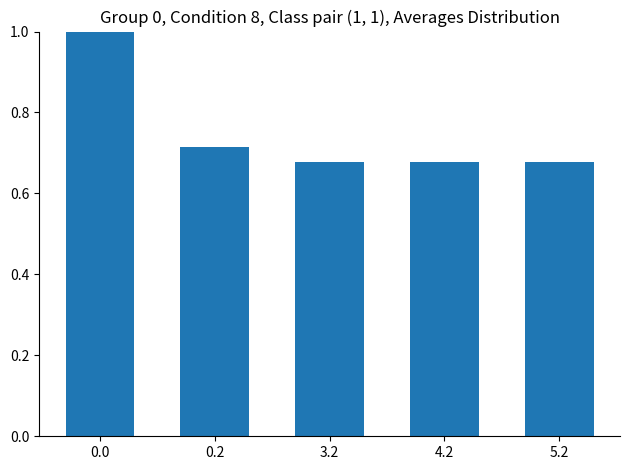

The value at 5.2 is 1.2. True or false?

False